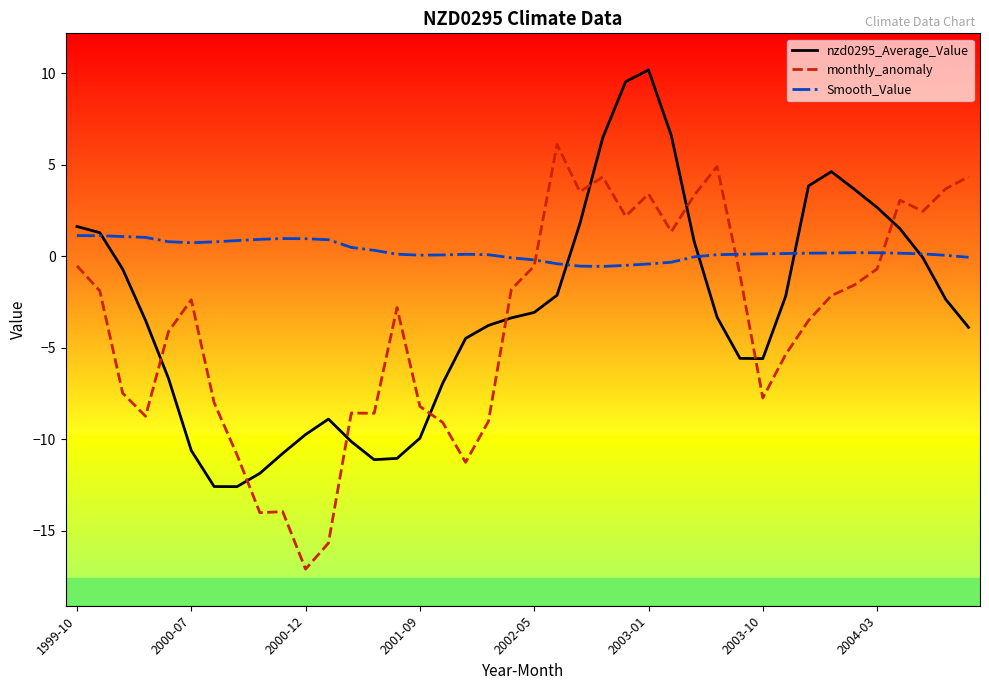

Rank the series by their maximum value, from highest to lowest.

nzd0295_Average_Value, monthly_anomaly, Smooth_Value